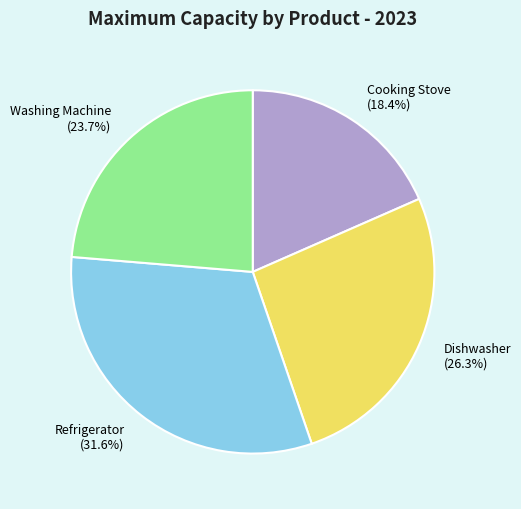

Approximately how many times larger is the value at Washing Machine compared to Dishwasher?

0.9